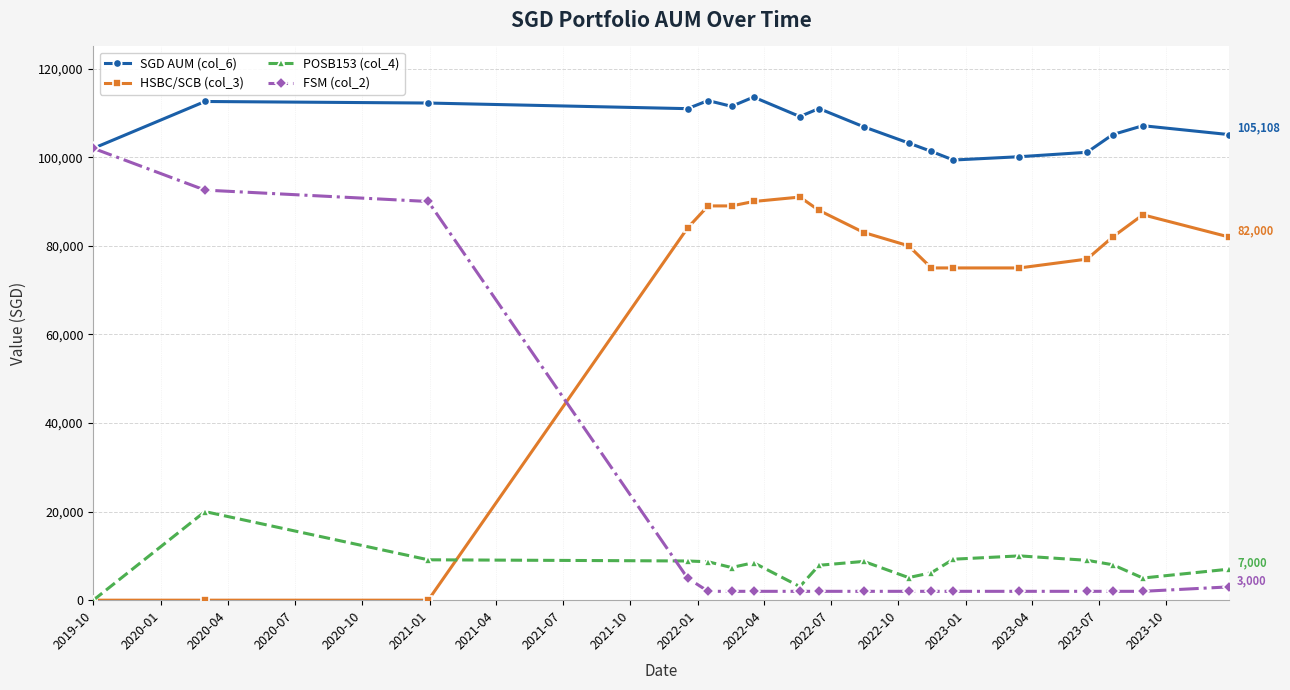

At how many categories does at least one series exceed 25341?

18